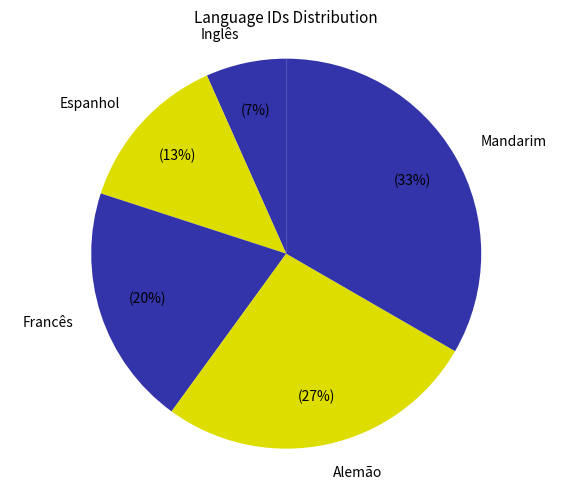

Count the number of slices in the pie.

5